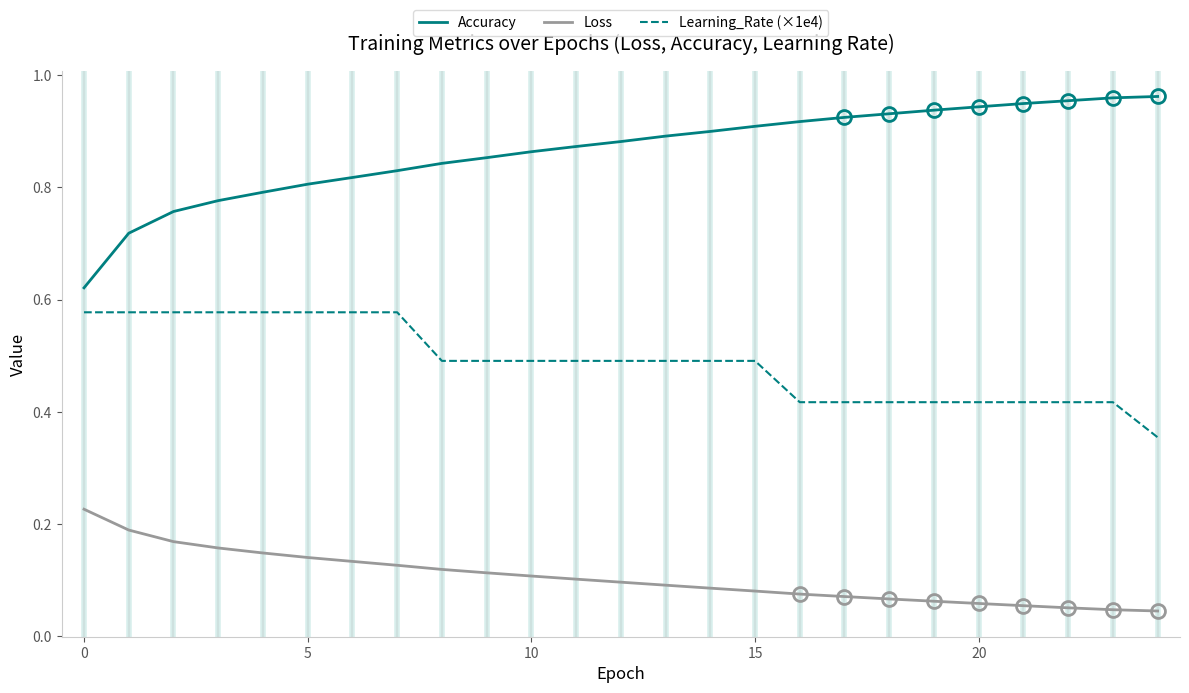

List the series in order of their overall mean, highest first.

Accuracy, Learning_Rate (×1e4), Loss